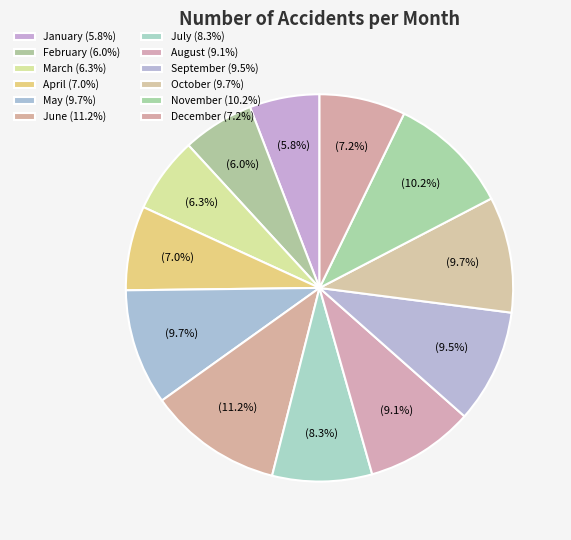

How many segments does this pie chart have?

12